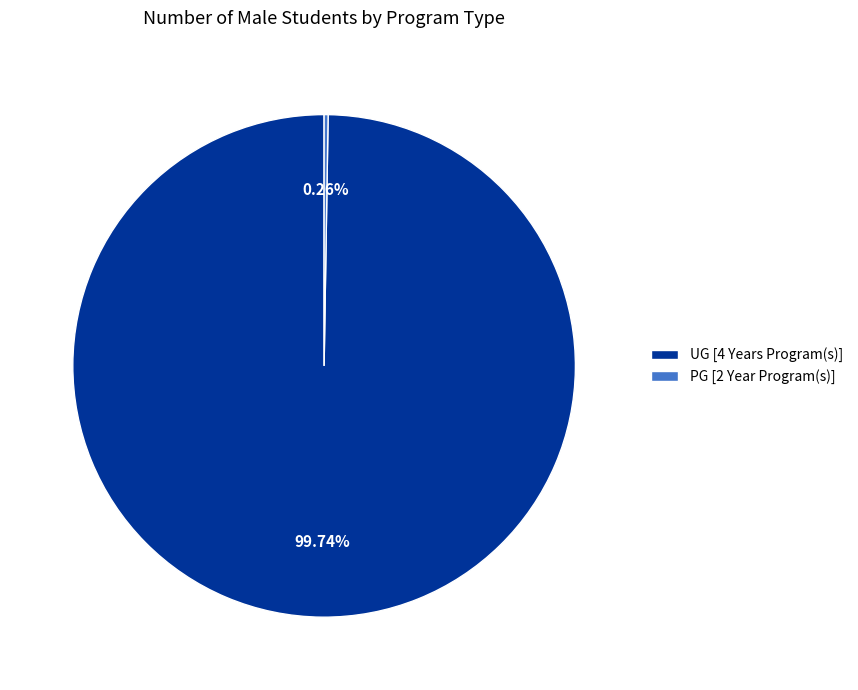

Does any single category account for the majority?

Yes